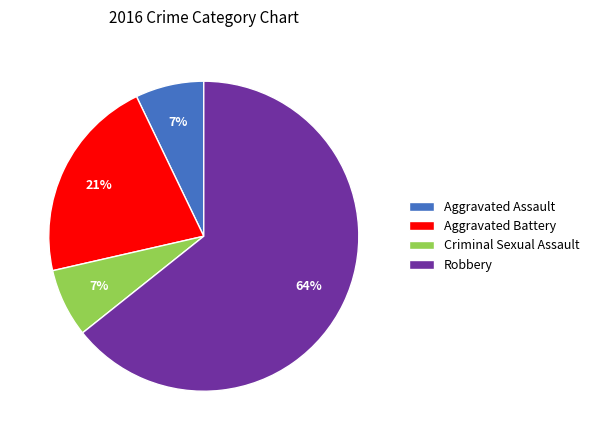

What is the largest slice in the pie chart?

Robbery